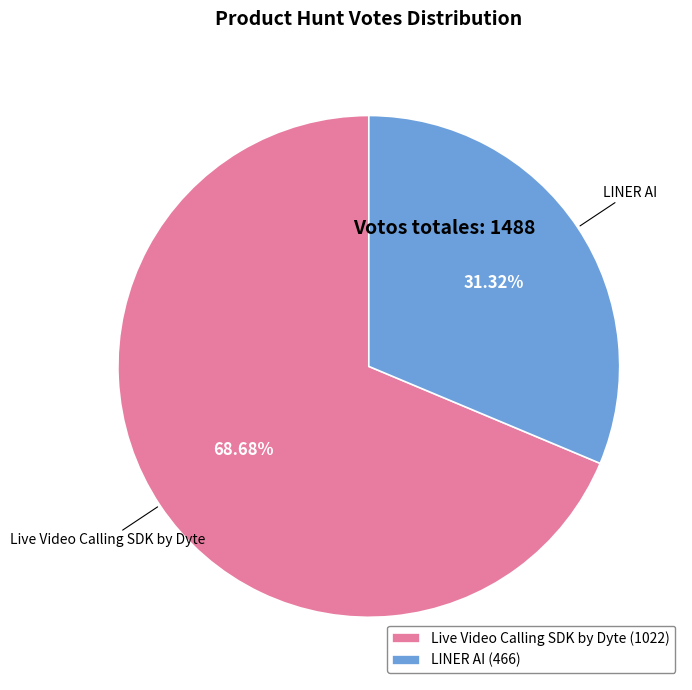

What percentage is the Live Video Calling SDK by Dyte slice, to the nearest percent?

69%